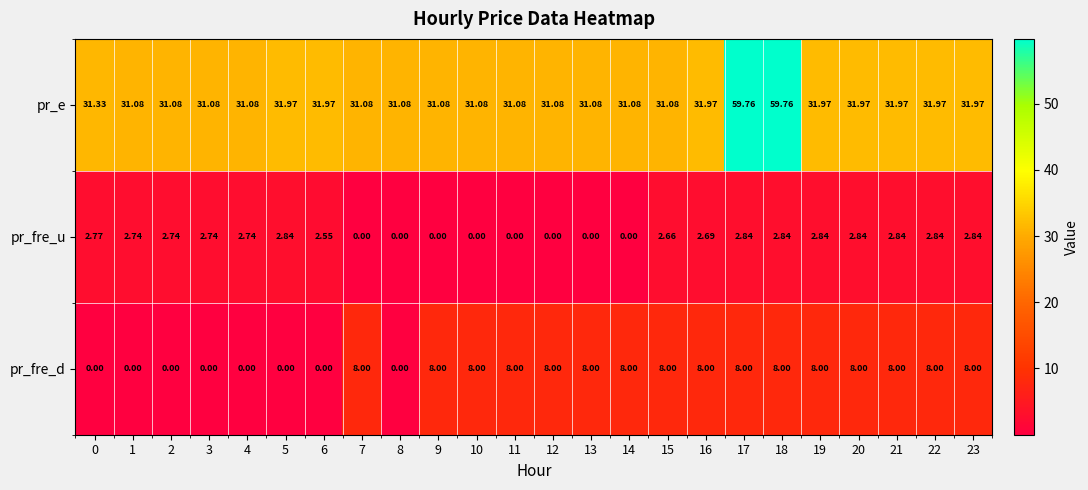

Which series changed the most between 13 and 18?

pr_e